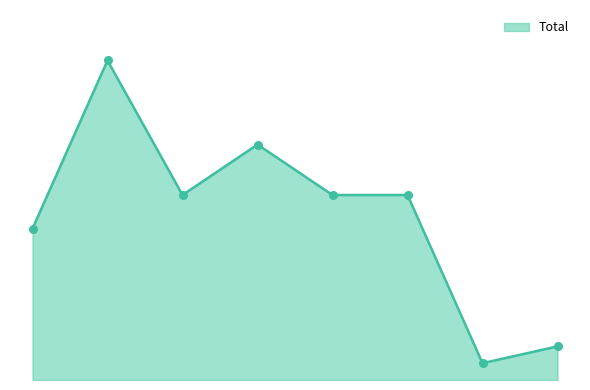

Is this an area chart (filled region under the line)?

Yes